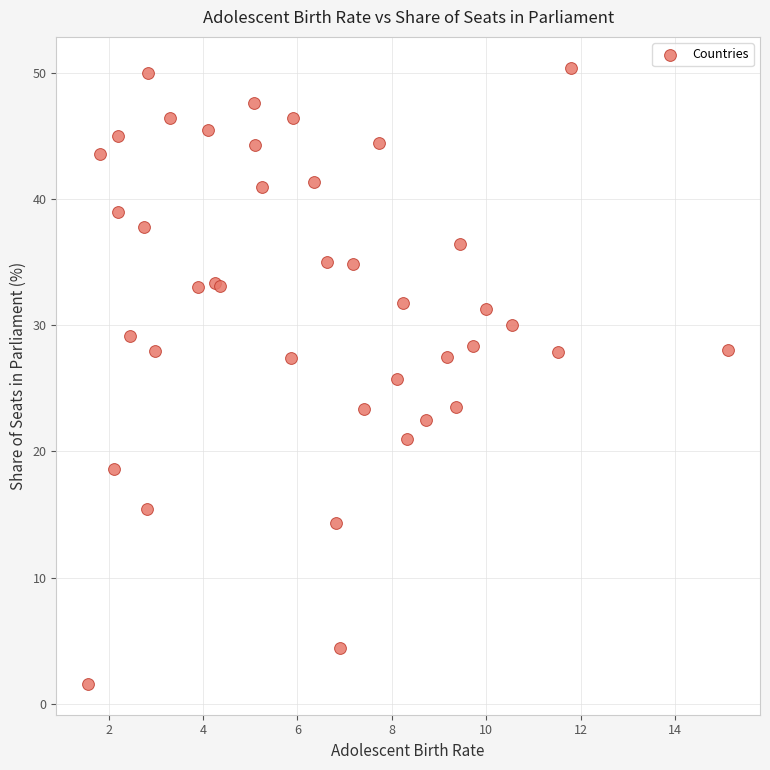

What Y value in the scatter plot is closest to 25?

25.7